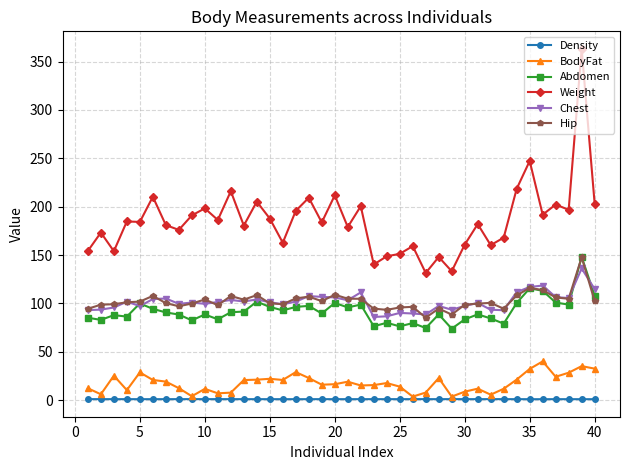

Which series has the widest spread of values?

Weight